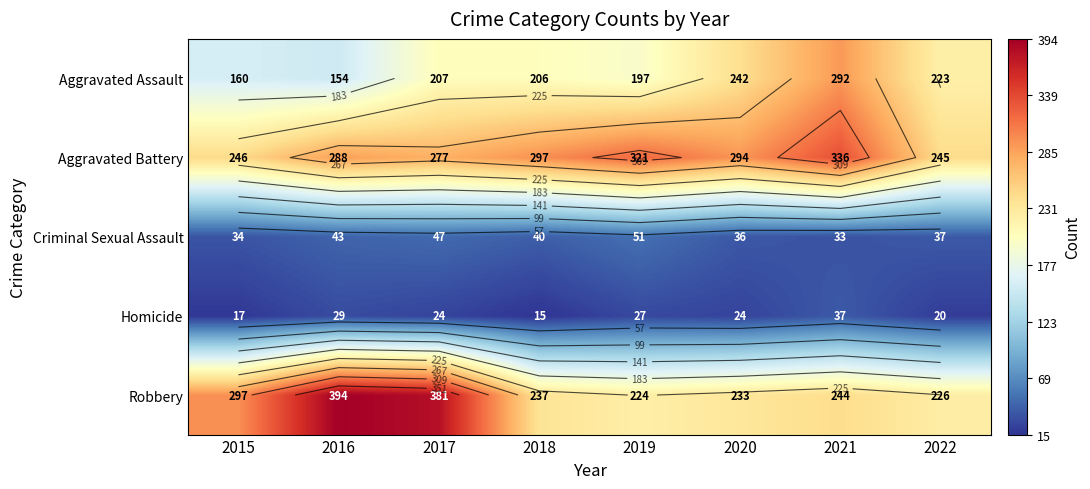

How many values in the Aggravated Assault series are below 207?

4